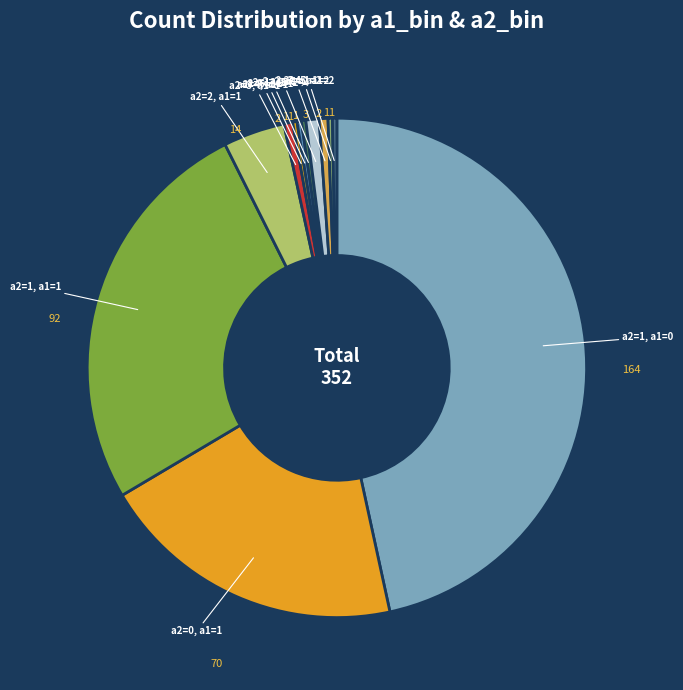

How many segments does this pie chart have?

12